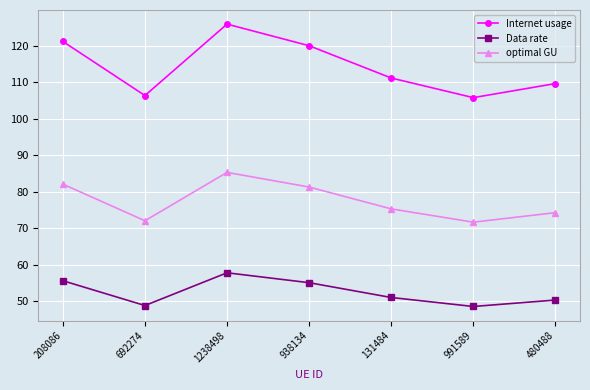

What is the label of the 7th point from the left?

480488